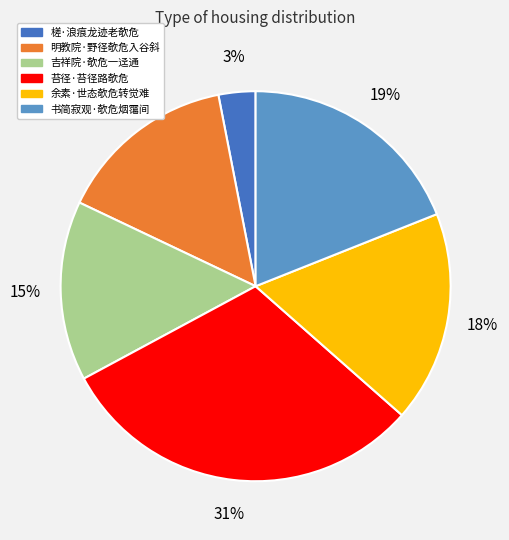

How many slices are in this pie chart?

6